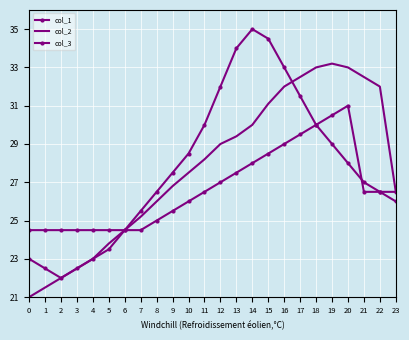

How many times do col_3 and col_1 cross each other?

1